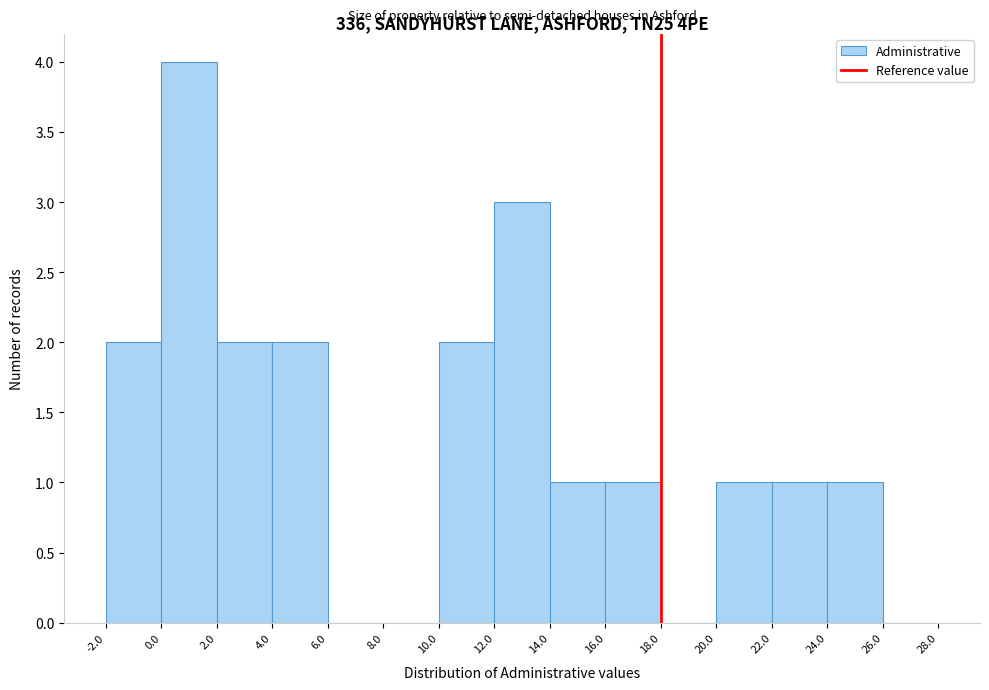

Reading left to right, list every bar in this chart as the range it spans on the x-axis followed by its height. The values are not printed on the chart, so give them approximately, as read against the axis.

-2.0 to 0.0: 2
0.0 to 2.0: 4
2.0 to 4.0: 2
4.0 to 6.0: 2
6.0 to 8.0: 0
8.0 to 10.0: 0
10.0 to 12.0: 2
12.0 to 14.0: 3
14.0 to 16.0: 1
16.0 to 18.0: 1
18.0 to 20.0: 0
20.0 to 22.0: 1
22.0 to 24.0: 1
24.0 to 26.0: 1
26.0 to 28.0: 0